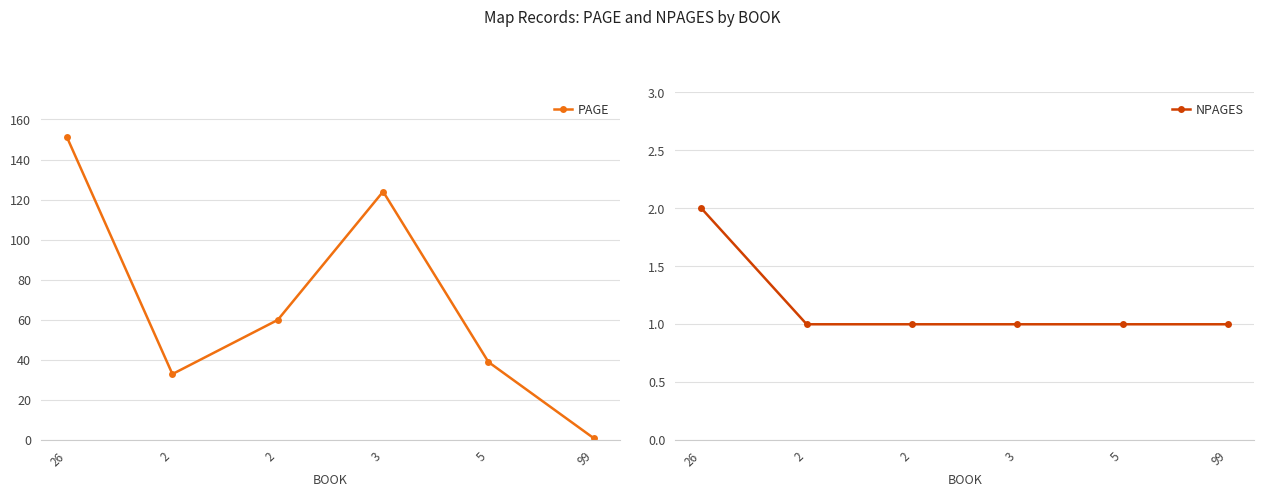

True or false: NPAGES and PAGE intersect in this chart.

False